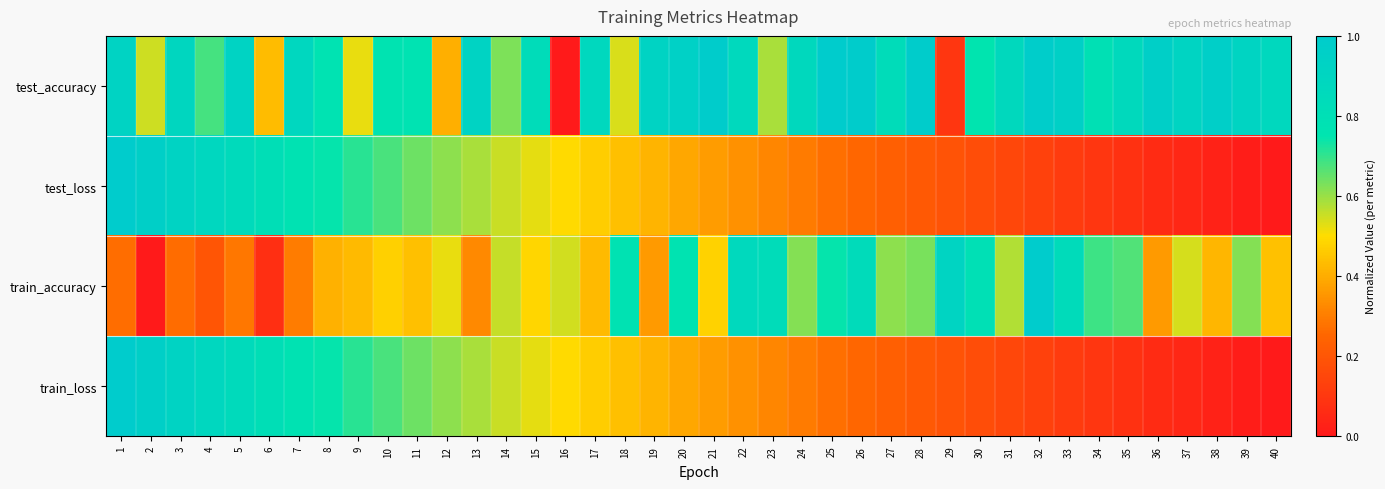

Which series has the largest total across all categories?

test_accuracy